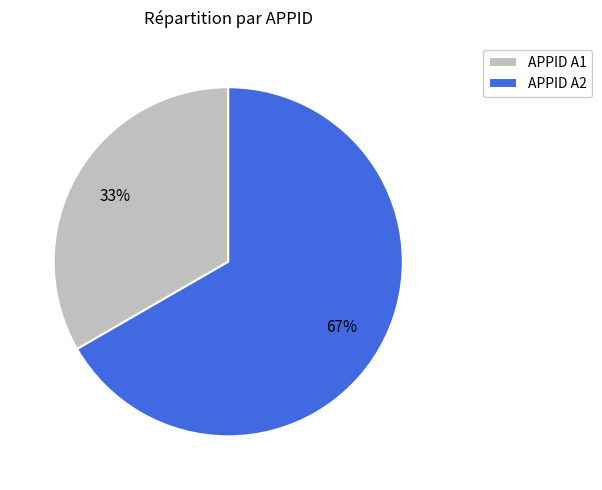

Do APPID A1 and APPID A2 together represent more than half of the pie?

Yes